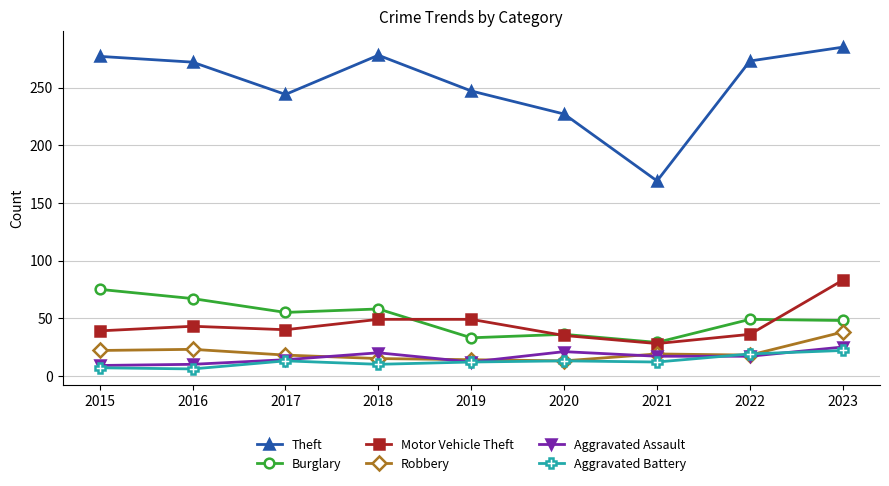

What is the greatest value displayed?

285